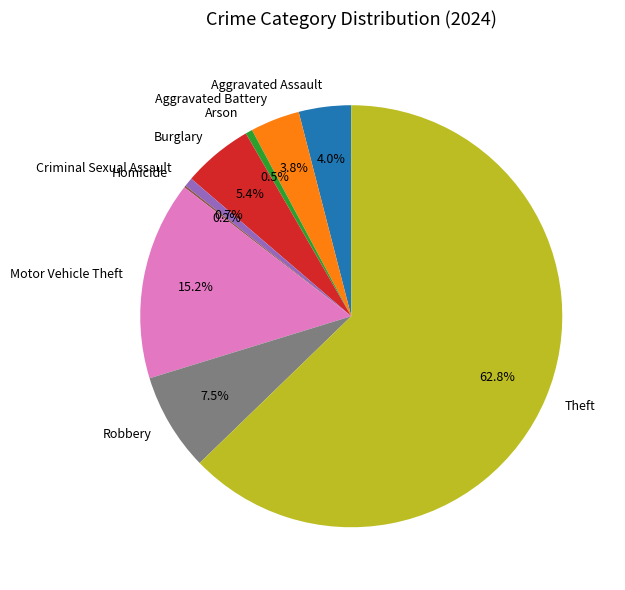

Is Theft the majority of the pie?

Yes